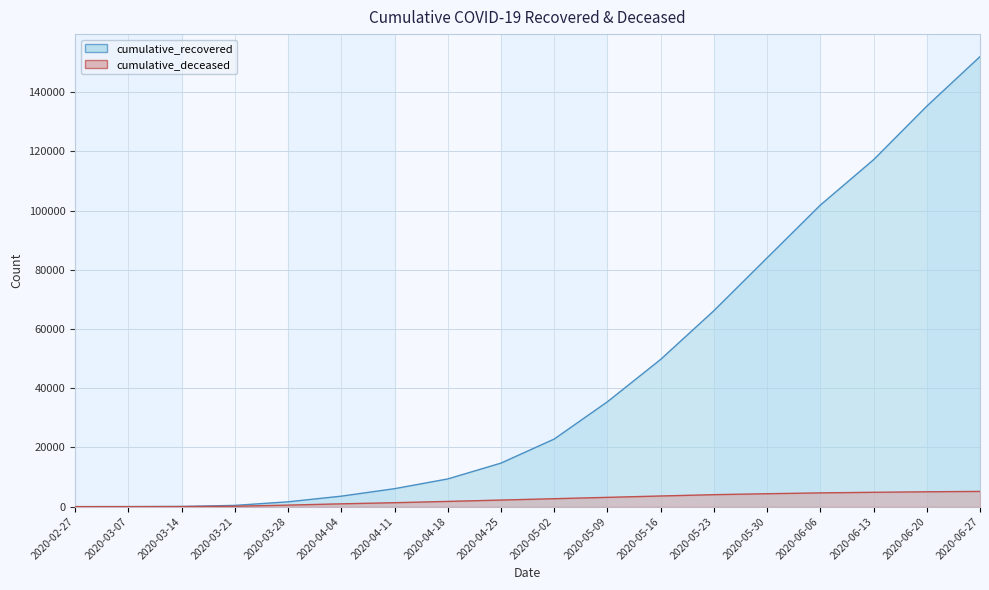

What position from the left is 2020-05-30?

14